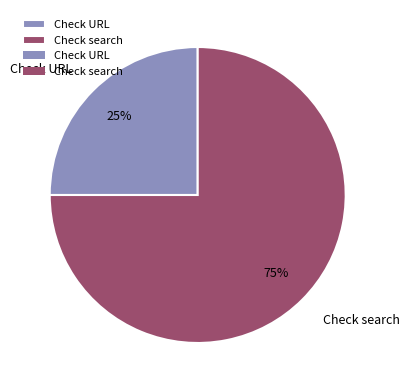

How many slices are in this pie chart?

2